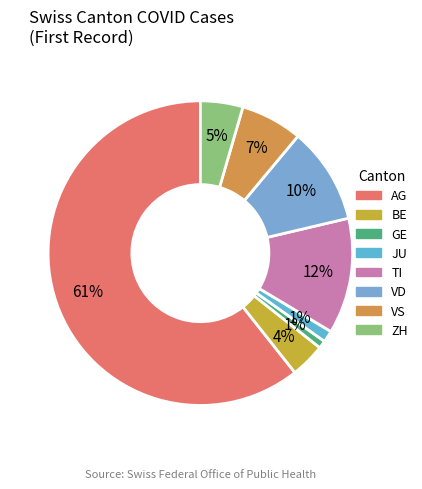

To the nearest percent, what percentage of the pie is BE?

4%